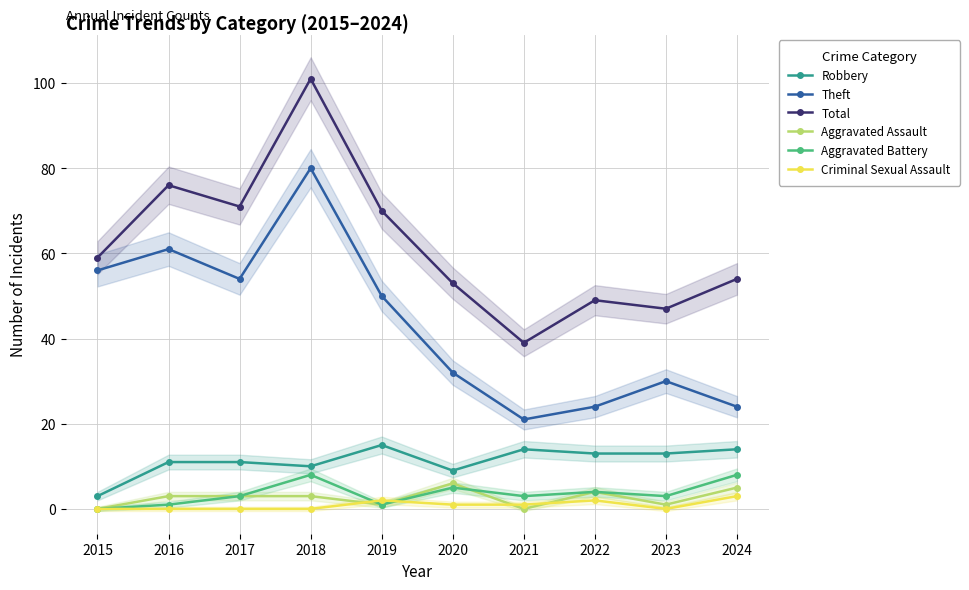

How many values in Criminal Sexual Assault are above zero?

5